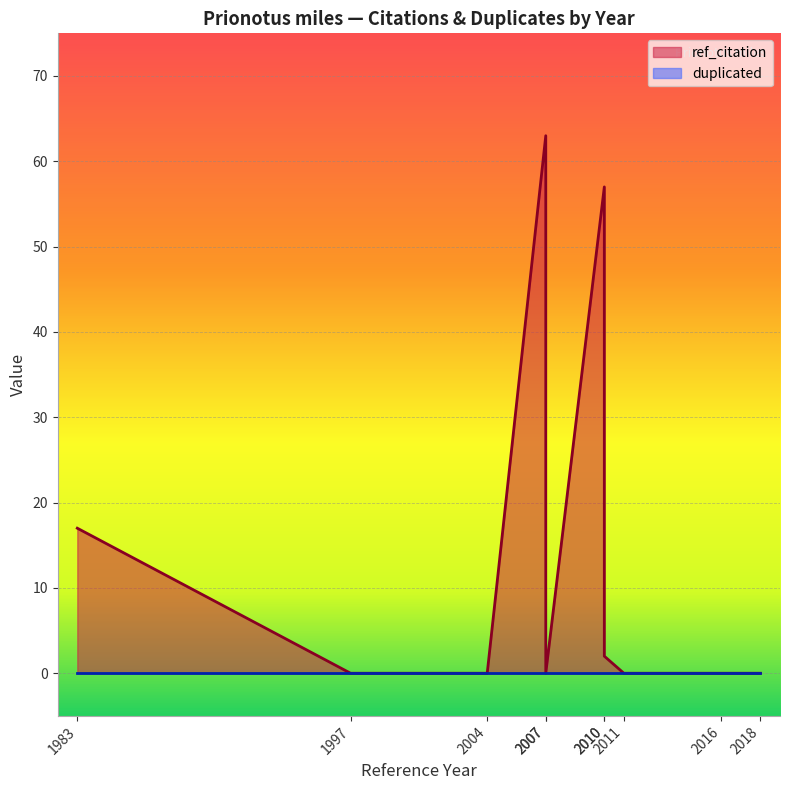

Reading left to right, transcribe all the data shown in this chart.

1983=17	1997=0	2004=0	2007=63	2007=0	2010=57	2010=2	2011=0	2016=0	2018=0